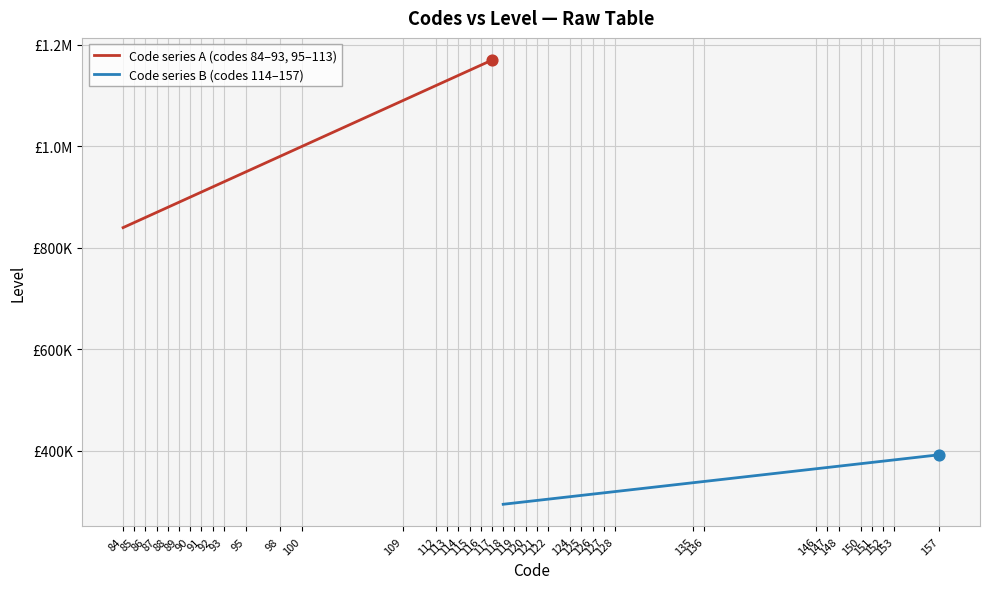

Which series contains the highest Y value?

Code series A (codes 84–93, 95–113)